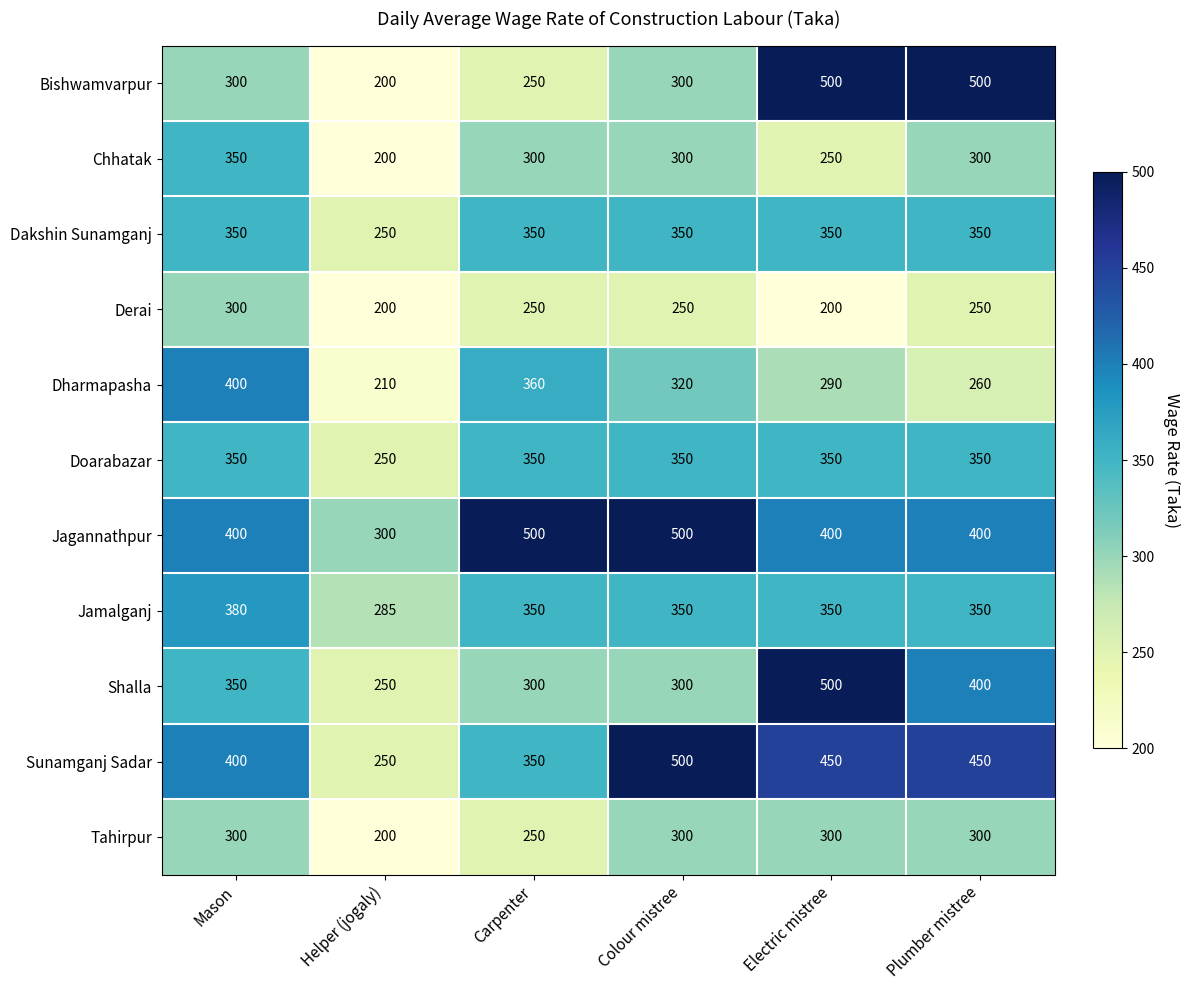

At how many categories does at least one series exceed 349?

5